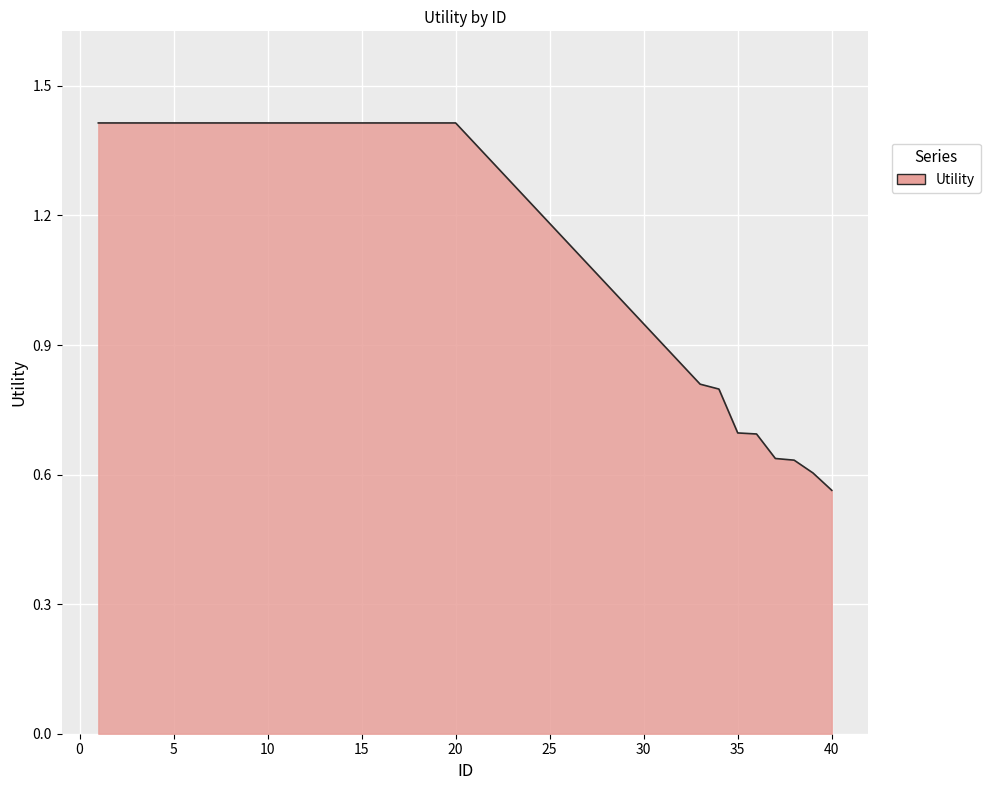

What is the difference between the maximum and minimum values?

0.9